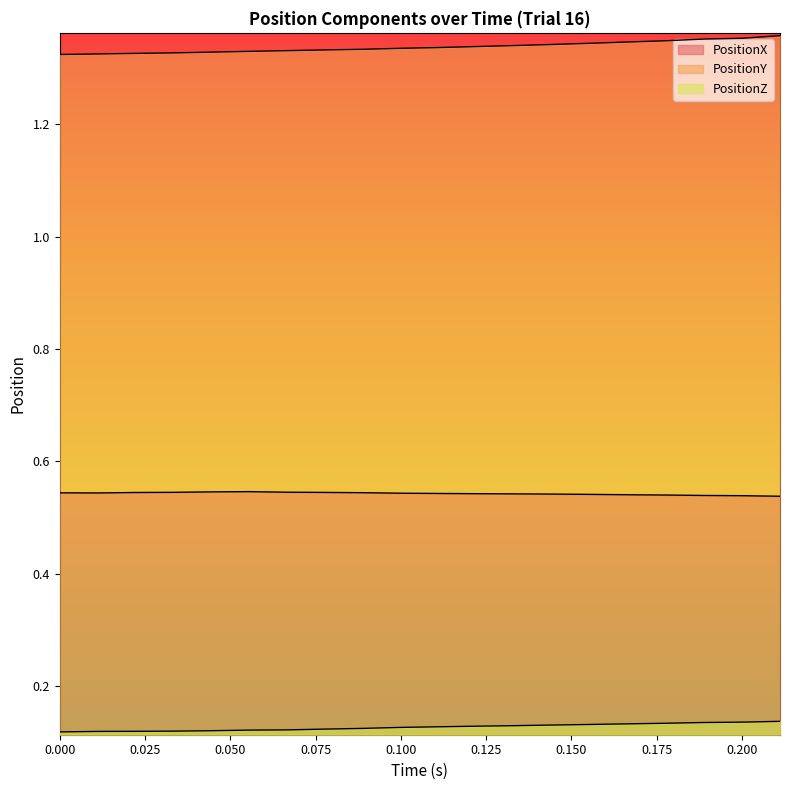

What is the minimum value for PositionZ?

0.1